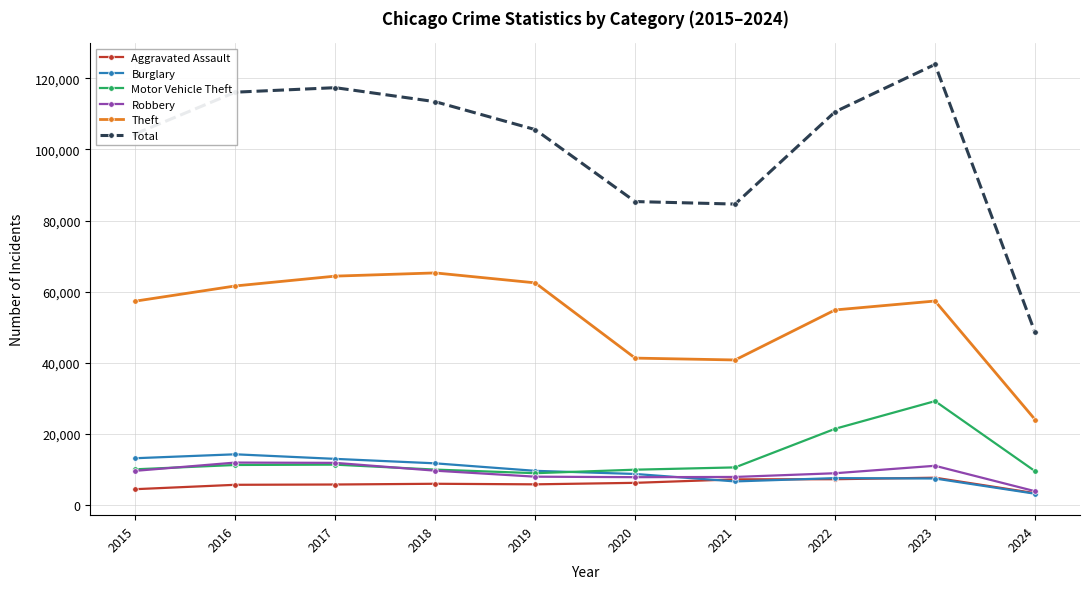

What is the sum of all Total values?

1009943